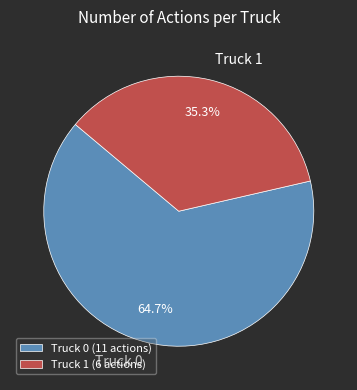

To the nearest percent, what portion does Truck 0 represent?

65%